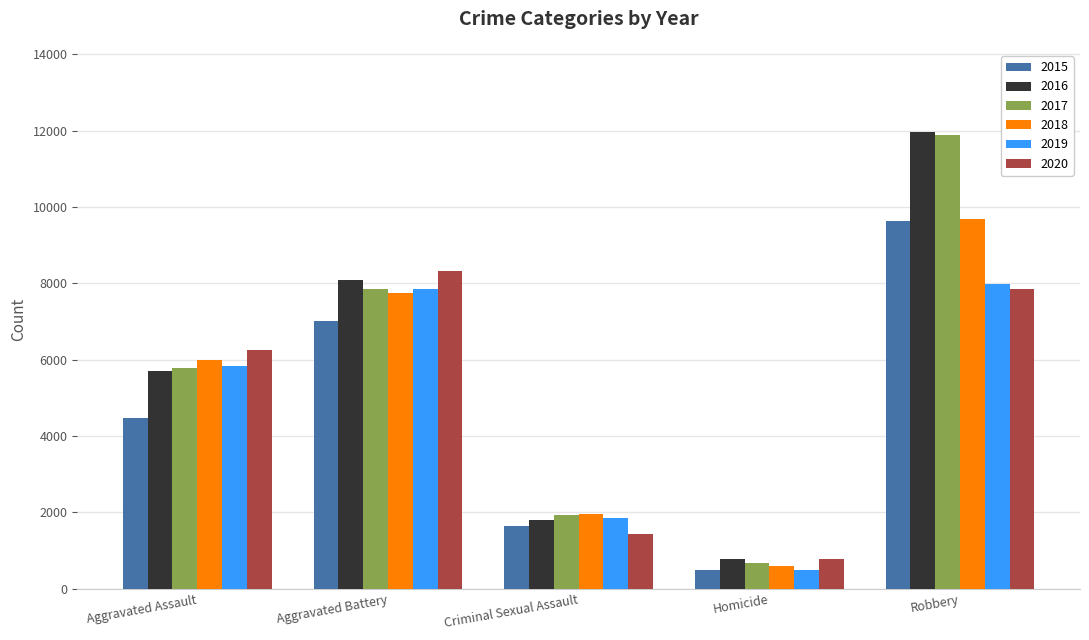

What is the difference between the highest and lowest values at Aggravated Assault?

1783